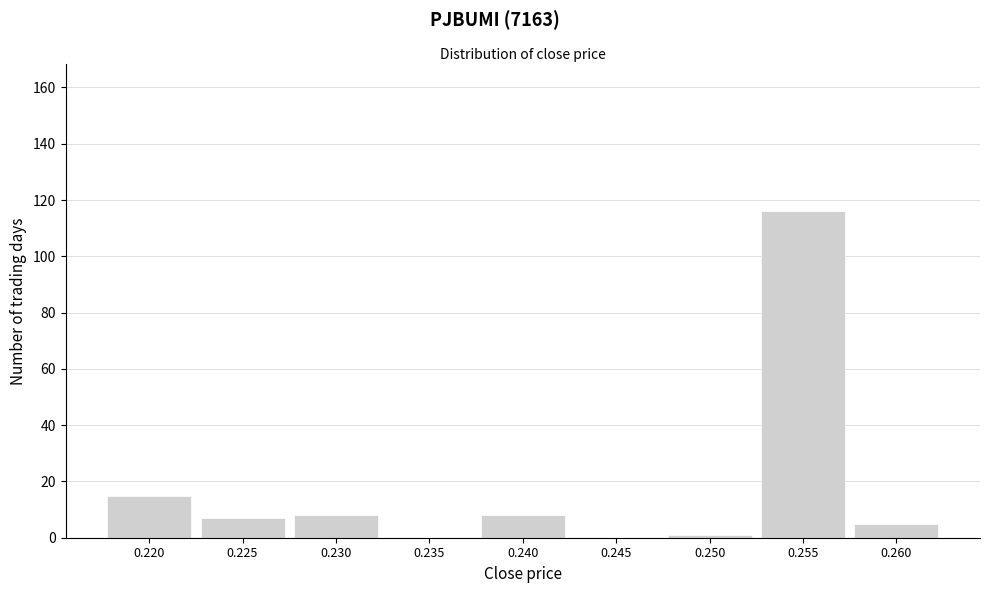

Reading left to right, what are all the values shown in this chart?

0.220=15	0.225=7	0.230=8	0.235=0	0.240=8	0.245=0	0.250=1	0.255=116	0.260=5